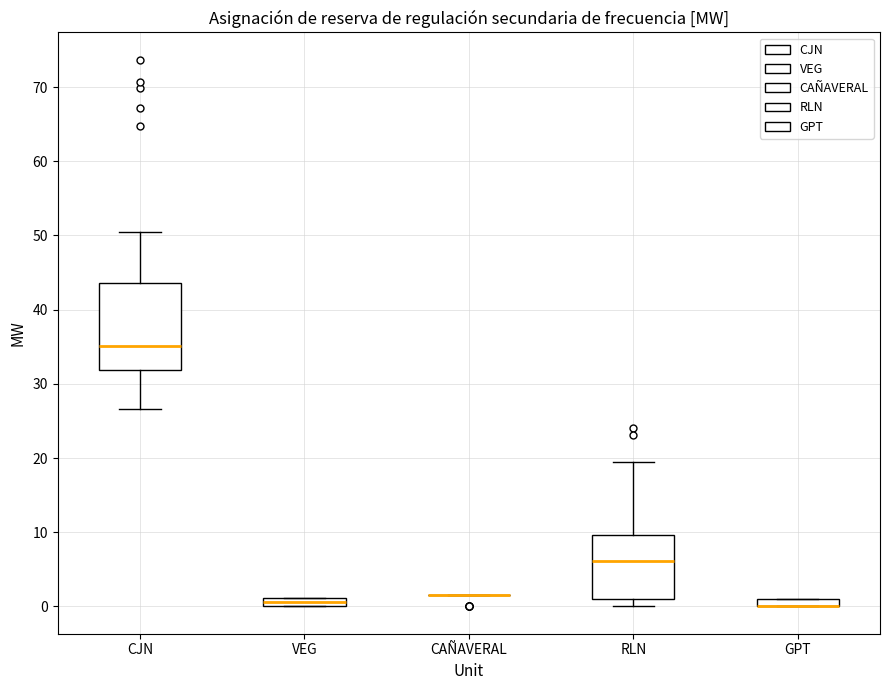

Where does the upper whisker of the box for RLN end on the y-axis? The values are not printed on the chart, so give them approximately, as read against the axis.

20